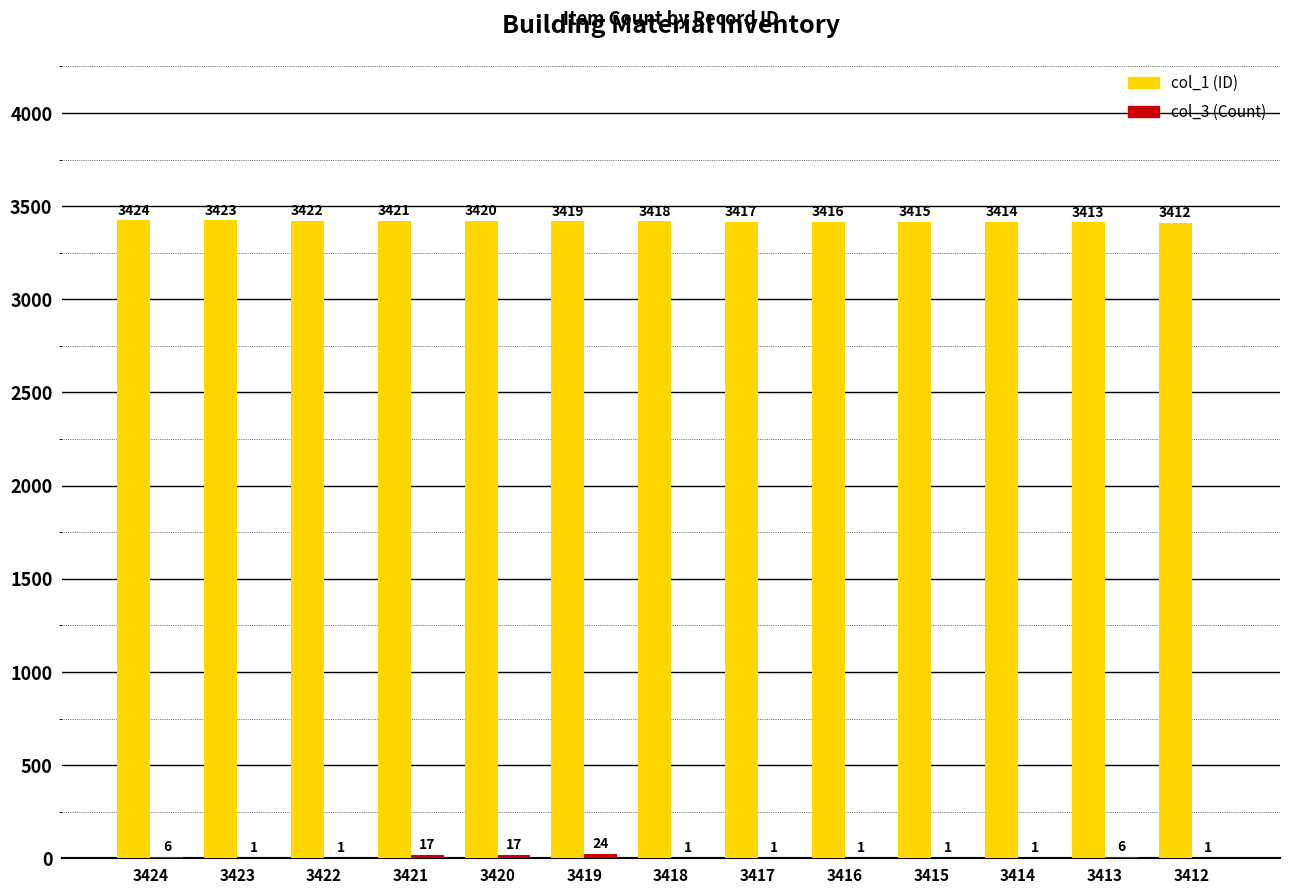

At which category does the chart reach its peak across all series?

3424